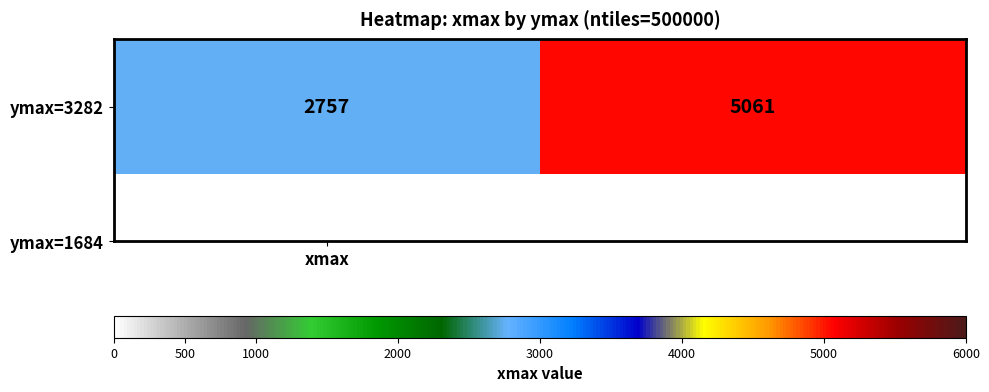

How many data points are less than 5061?

1